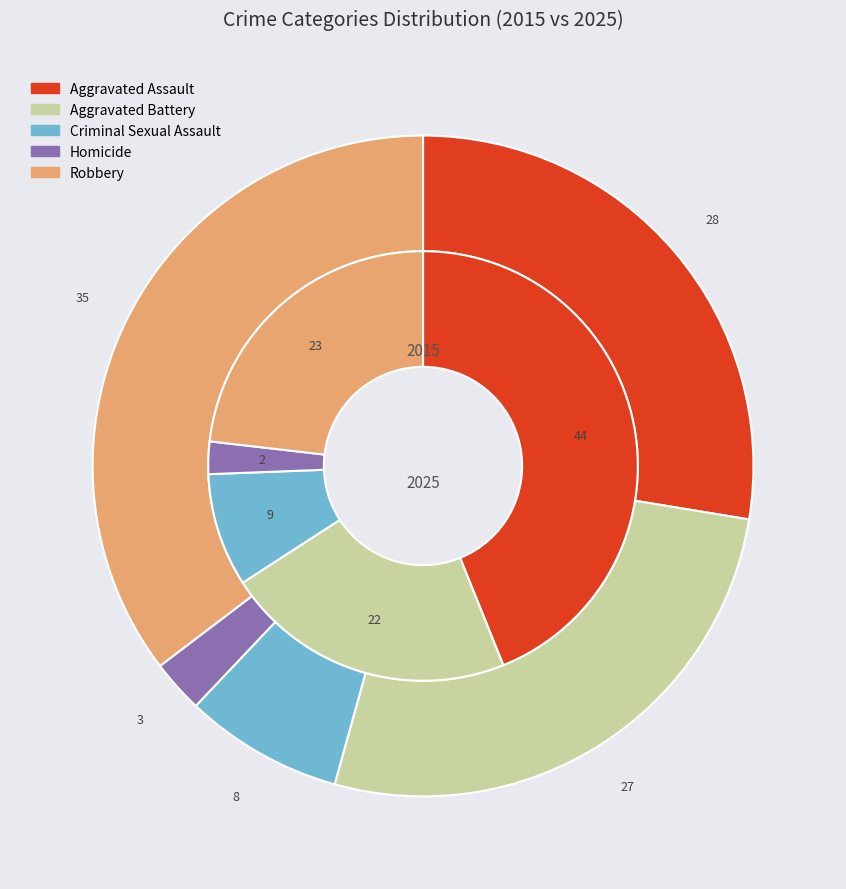

Does any single category account for the majority?

No